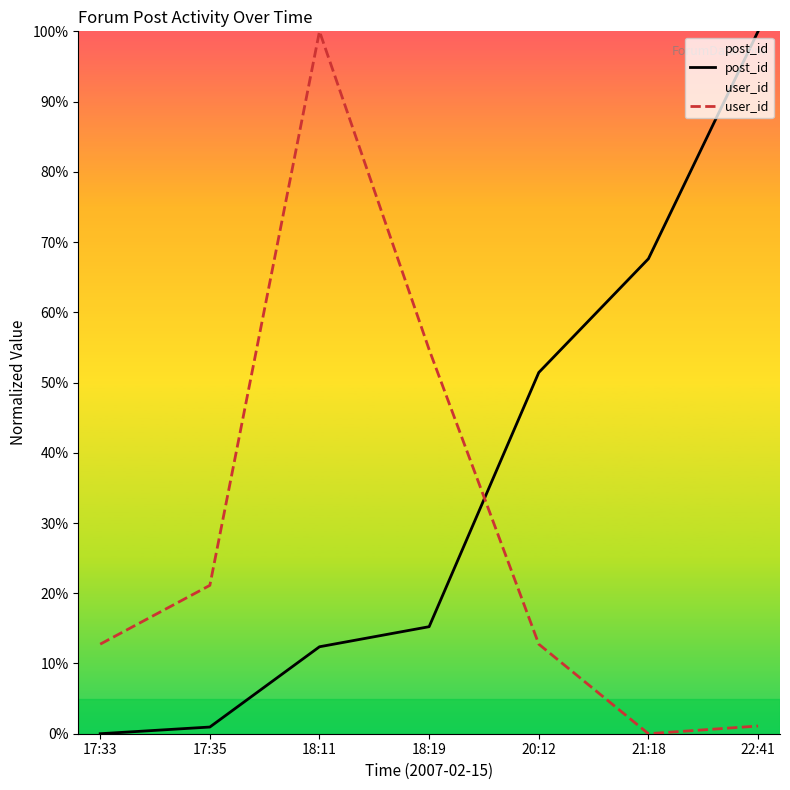

How many times do user_id and post_id cross each other?

1